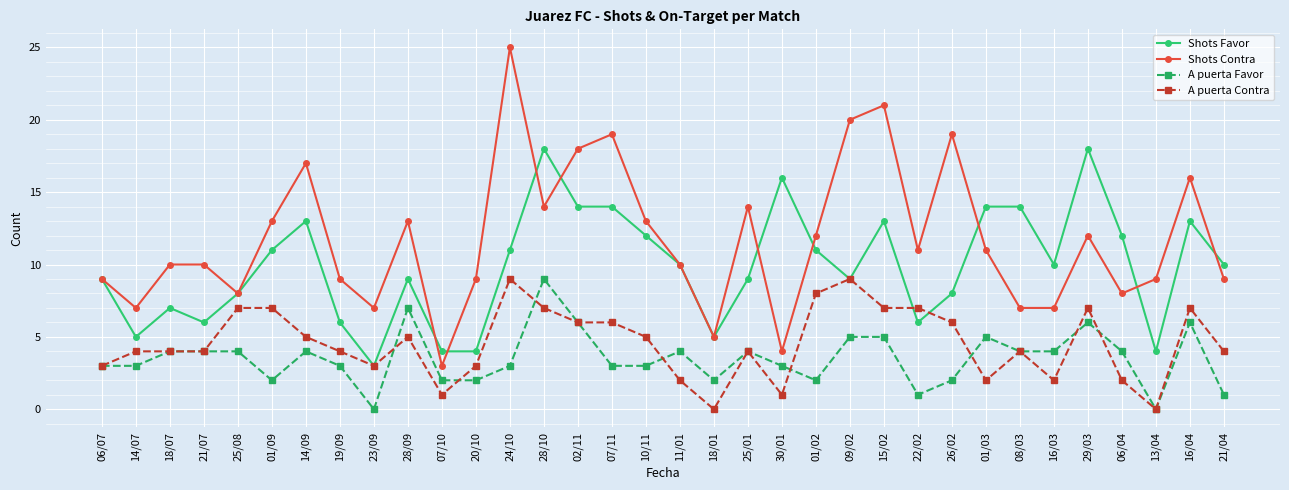

True or false: Shots Favor and Shots Contra cross at least once.

True